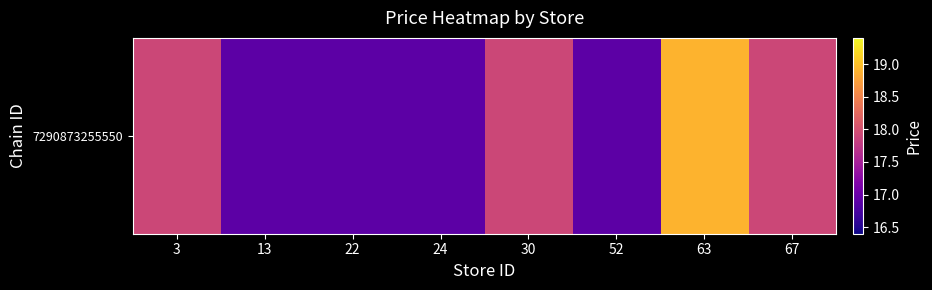

At which label does the data first exceed 17?

3